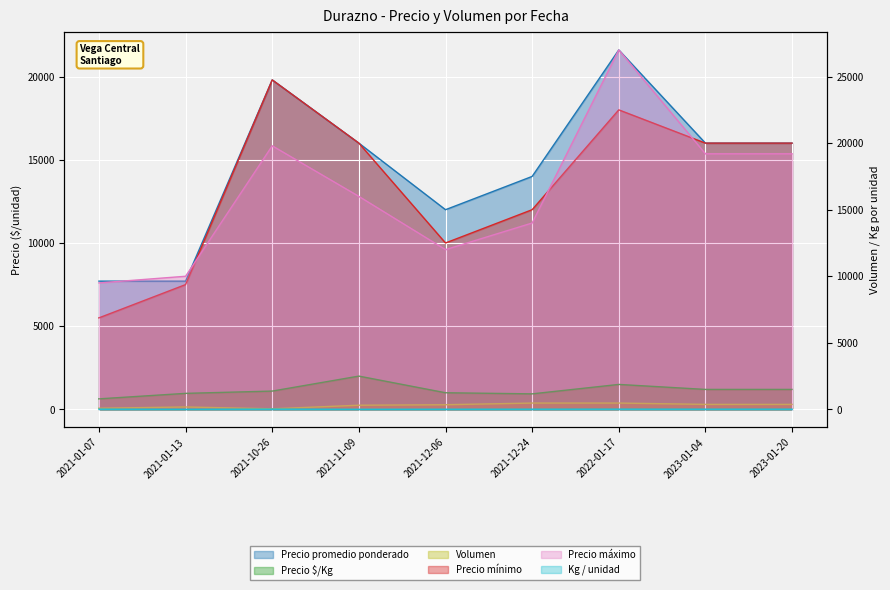

Where is the first local maximum for Precio mínimo?

2021-10-26